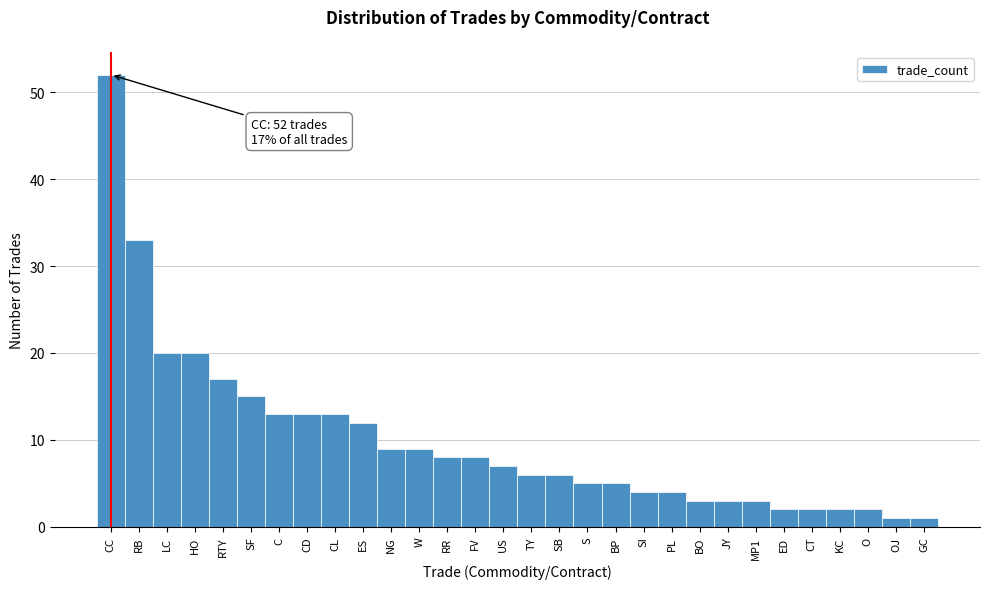

Reading left to right, extract all data points from this chart.

CC=52	RB=33	LC=20	HO=20	RTY=17	SF=15	C=13	CD=13	CL=13	ES=12	NG=9	W=9	RR=8	FV=8	US=7	TY=6	SB=6	S=5	BP=5	SI=4	PL=4	BO=3	JY=3	MP1=3	ED=2	CT=2	KC=2	O=2	OJ=1	GC=1